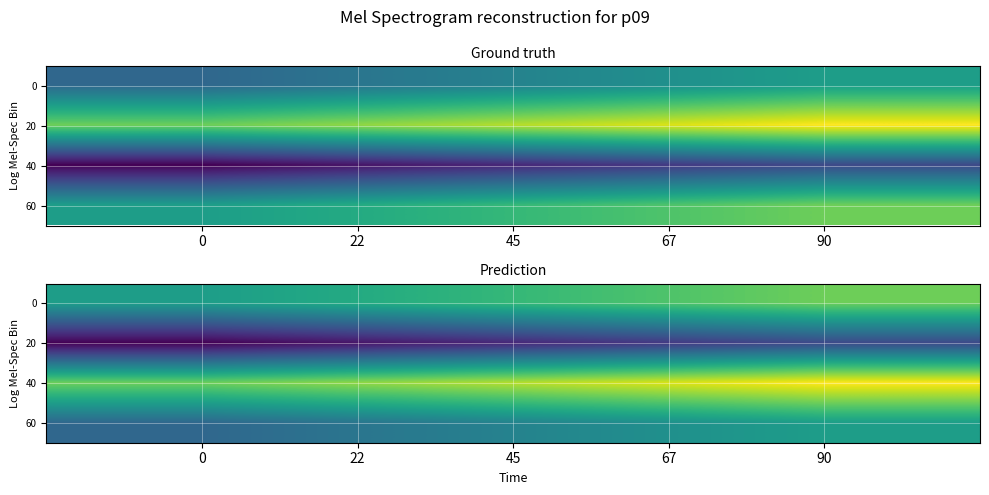

Between 45 and 0, which is larger?

45